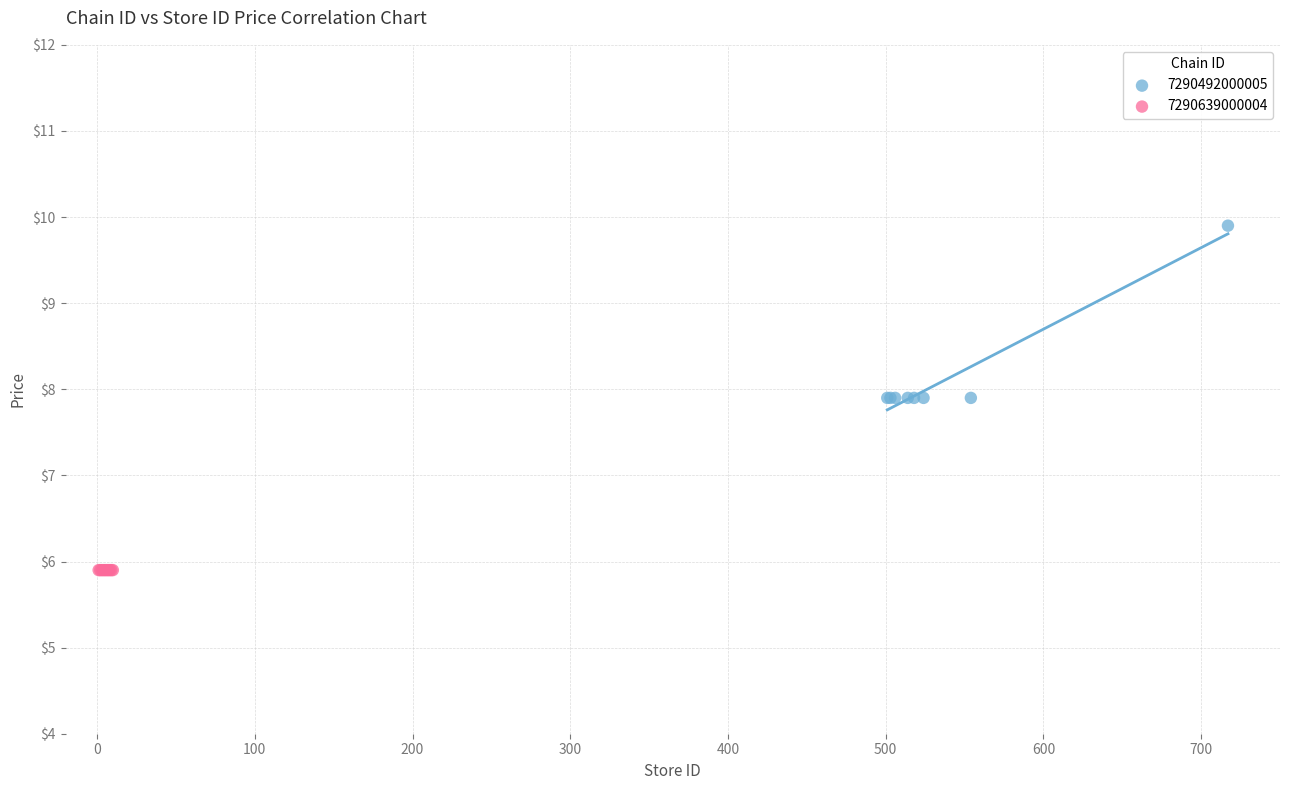

Which series contains the lowest Y value?

7290639000004